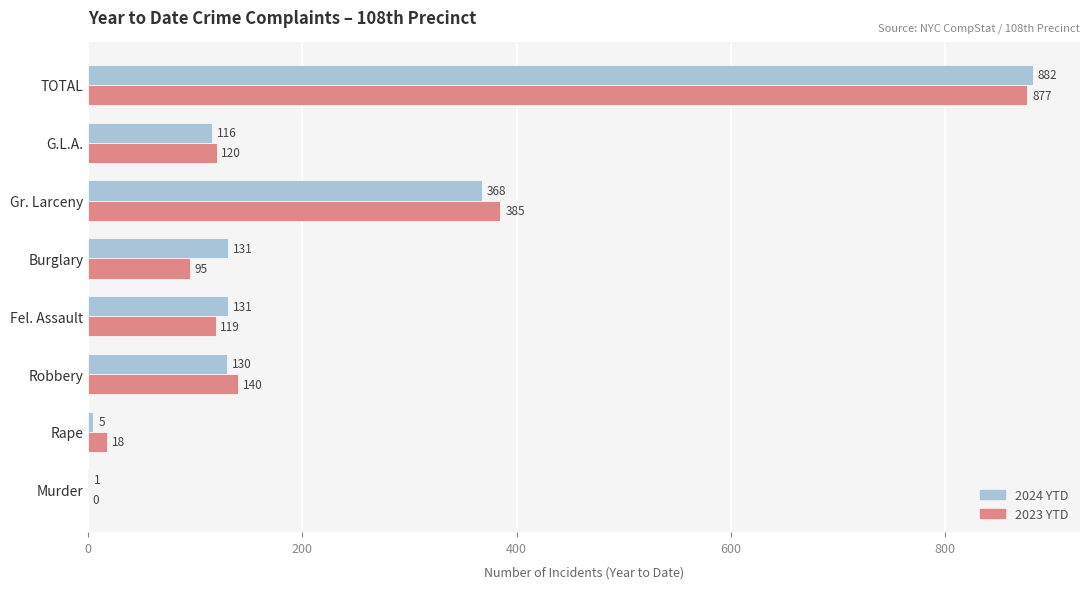

Between Robbery and G.L.A., which series saw the biggest shift?

2023 YTD